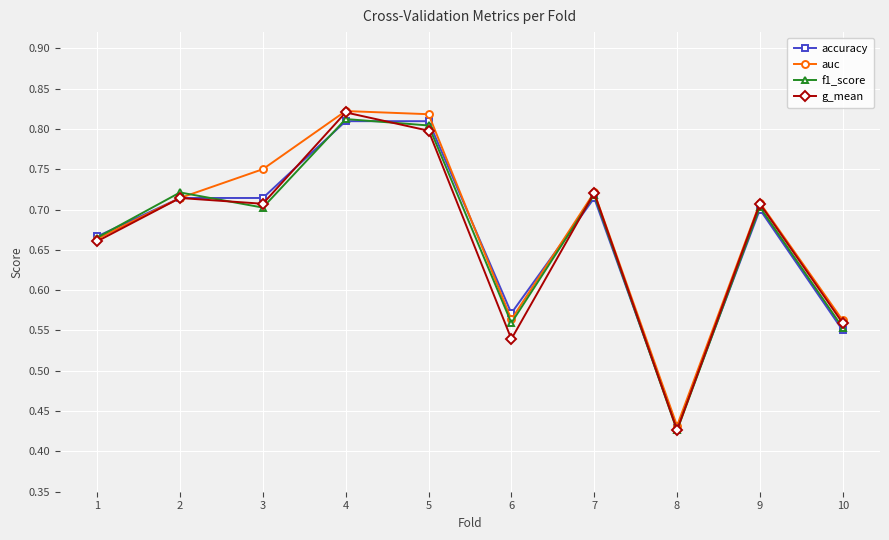

At which label does accuracy reach its minimum?

8